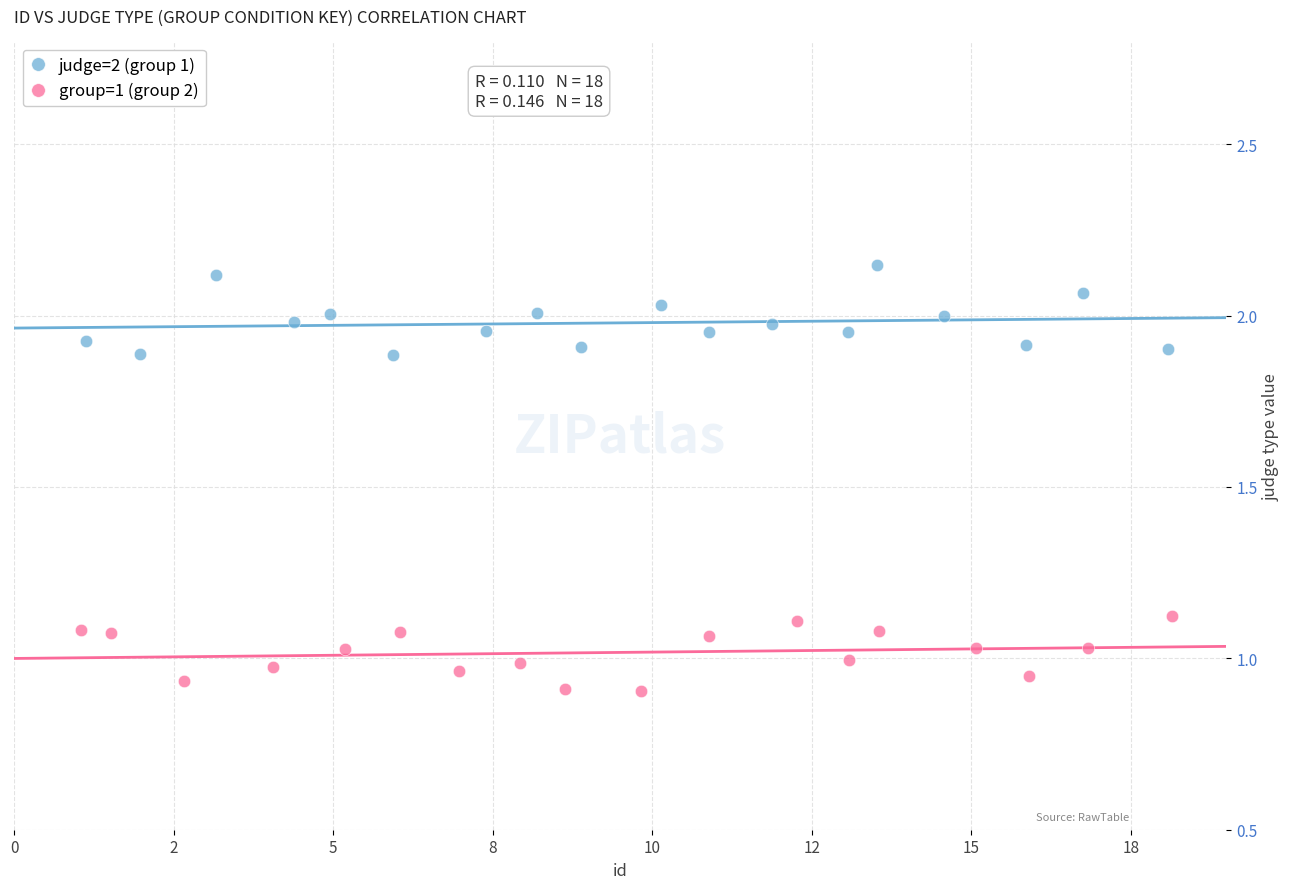

Which series reaches the minimum Y coordinate?

group=1 (group 2)